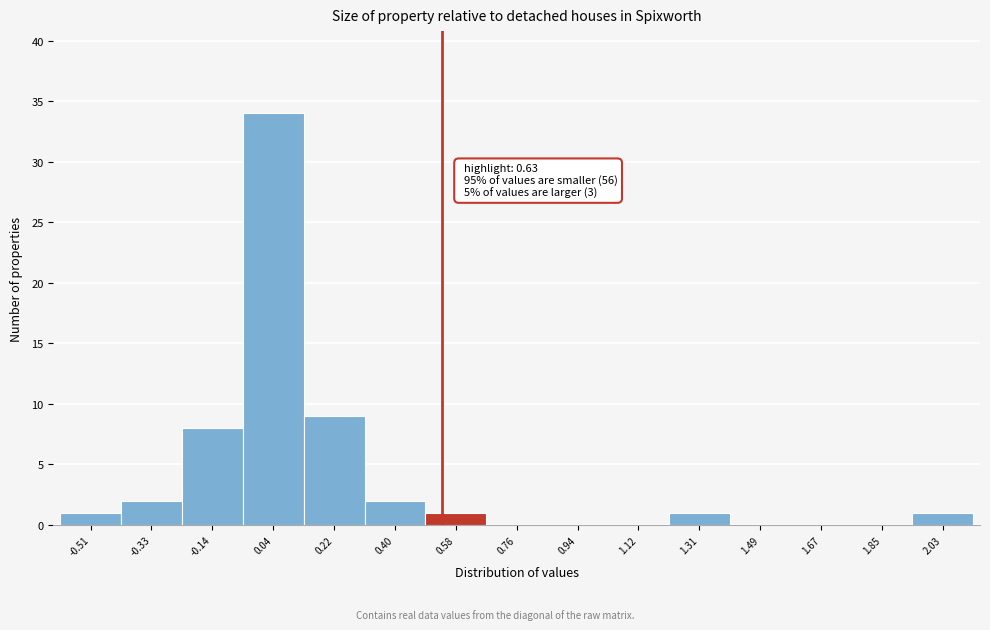

Reading left to right, what are all the values shown in this chart?

-0.51=1	-0.33=2	-0.14=8	0.04=34	0.22=9	0.40=2	0.58=1	0.76=0	0.94=0	1.12=0	1.31=1	1.49=0	1.67=0	1.85=0	2.03=1